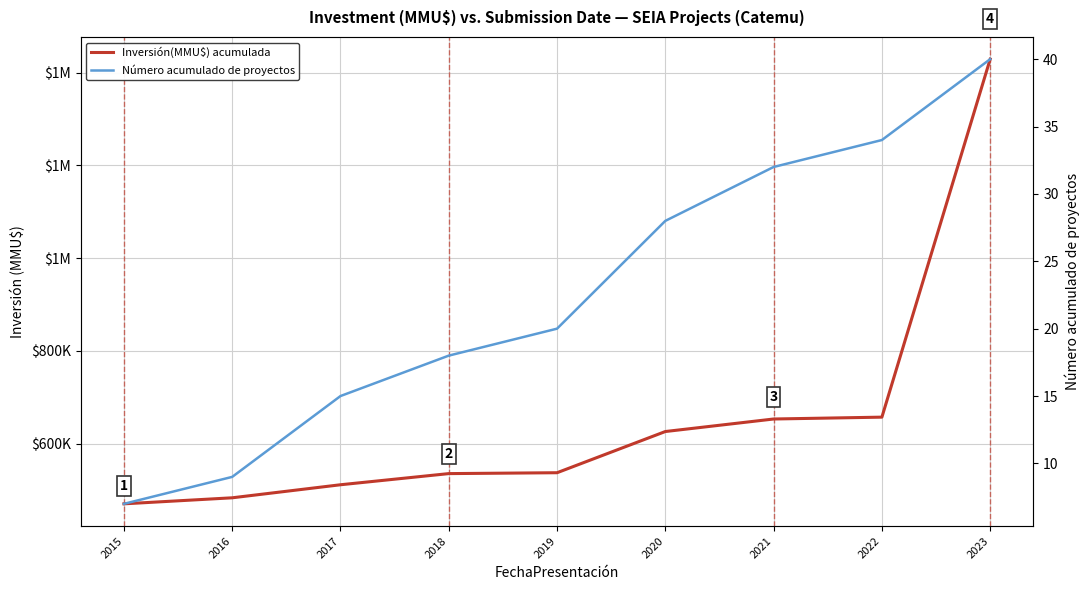

True or false: Inversión(MMU$) acumulada has a value of 470300.0 at 2015.

True